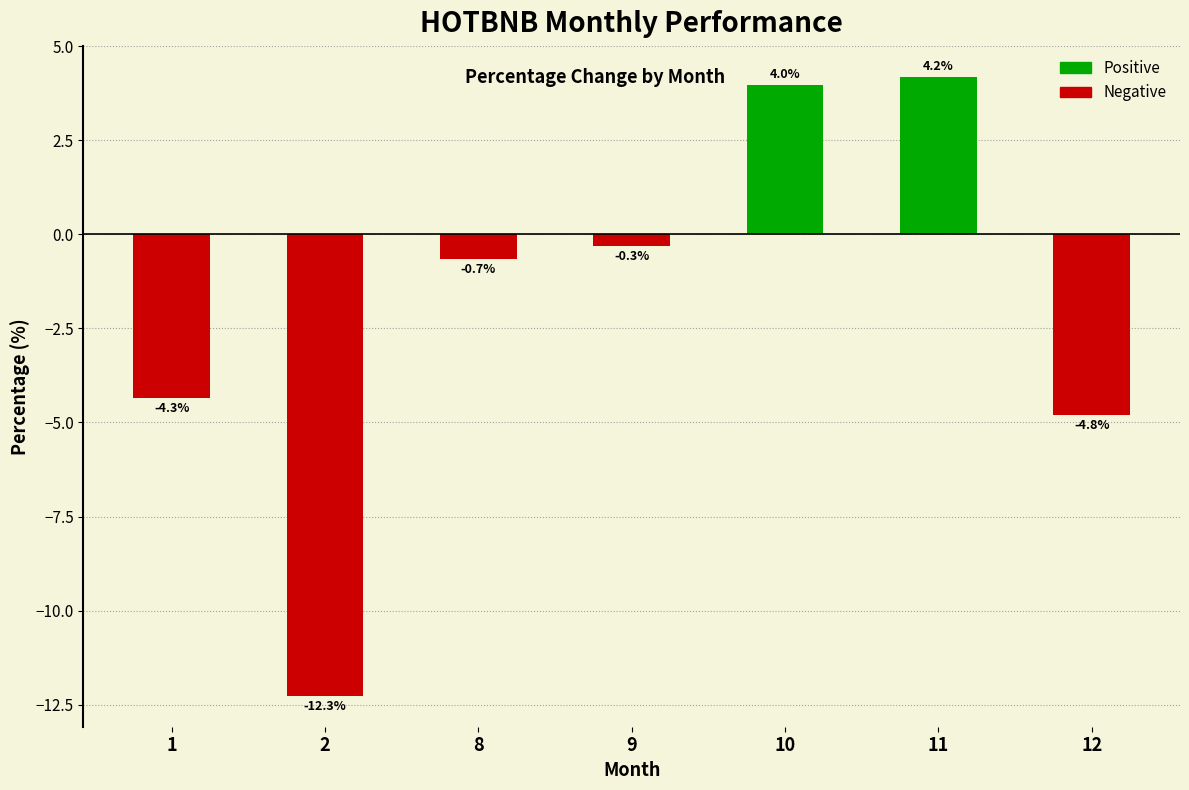

At which label is the value closest to -4?

1